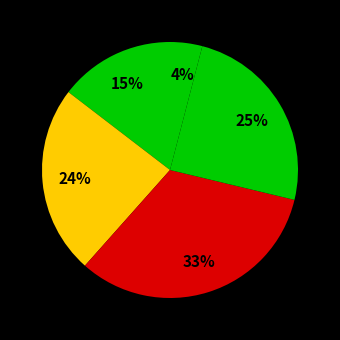

How many slices are in this pie chart?

5